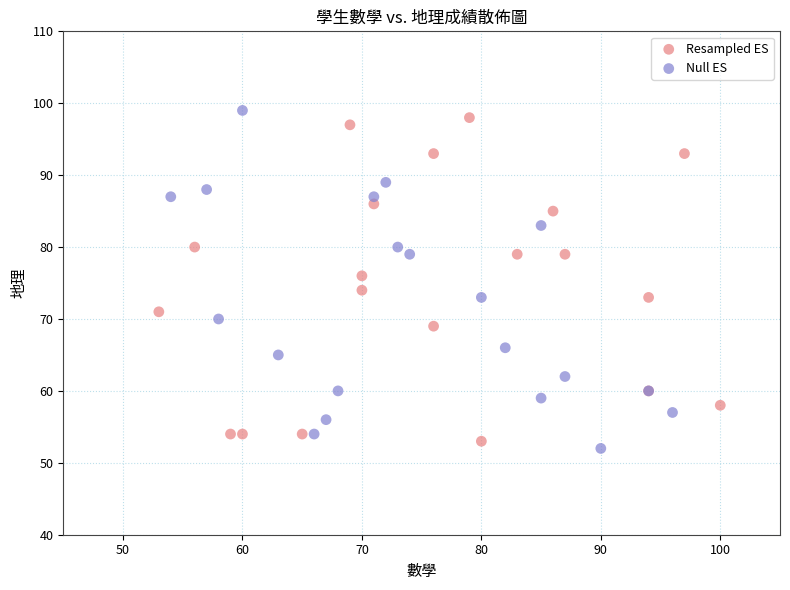

Which series contains the highest Y value?

Null ES